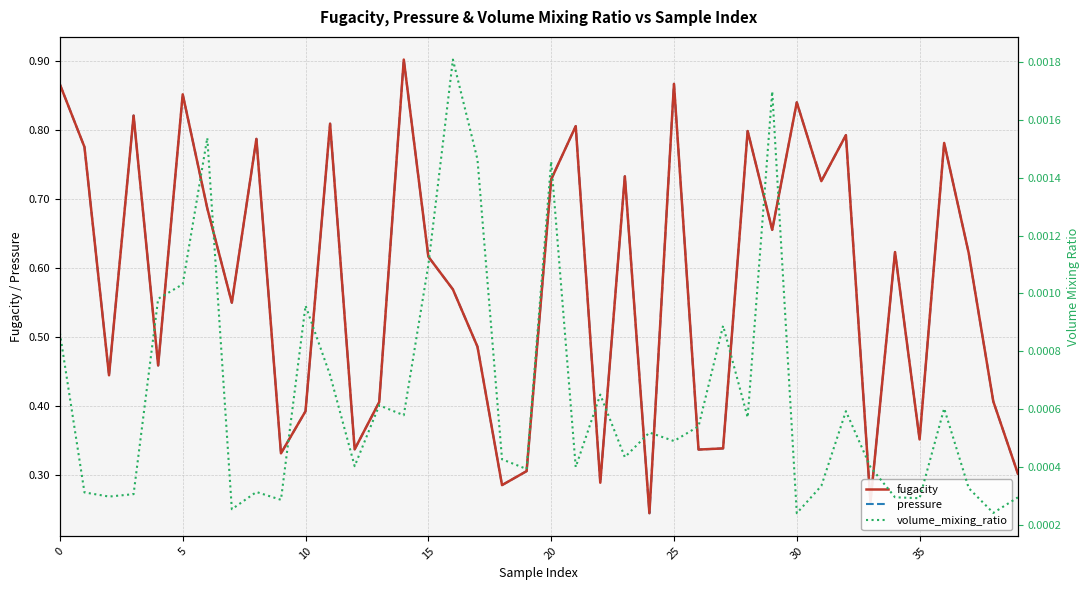

What is the difference between the second highest and second lowest values in the pressure series?

0.6